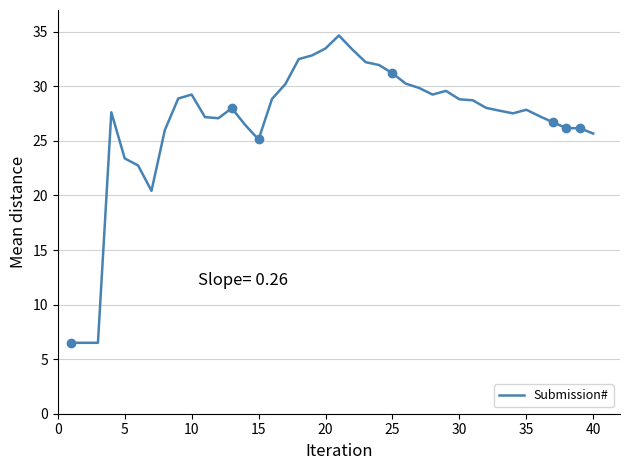

The value of Submission# at 10 is 16.4. True or false?

False